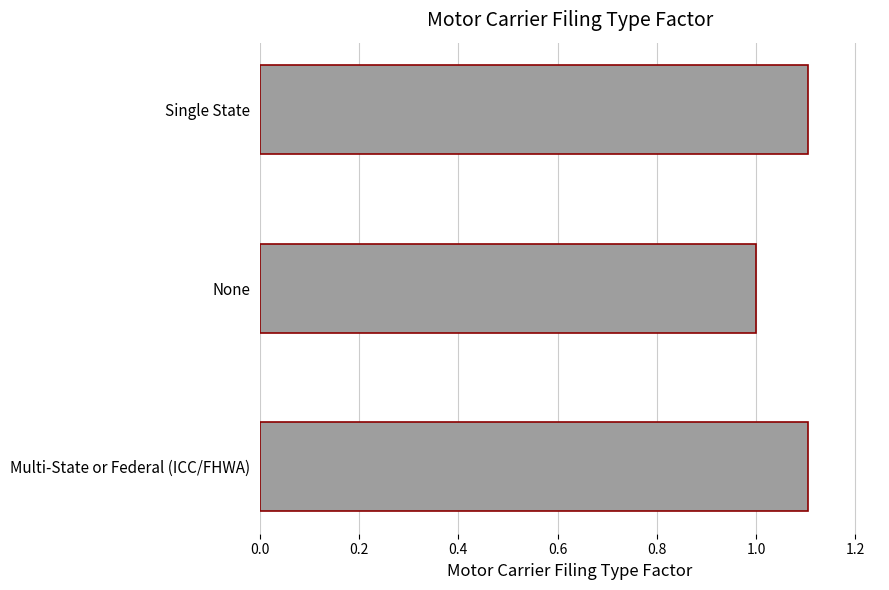

How many data points does each series have?

3